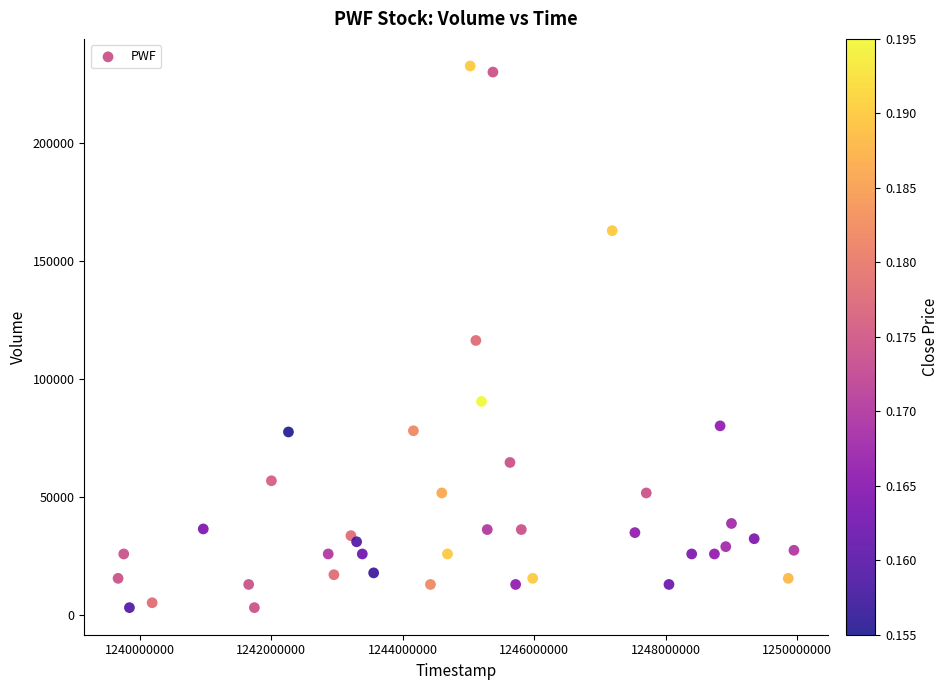

What is the range of X values (max minus min)?

10281600